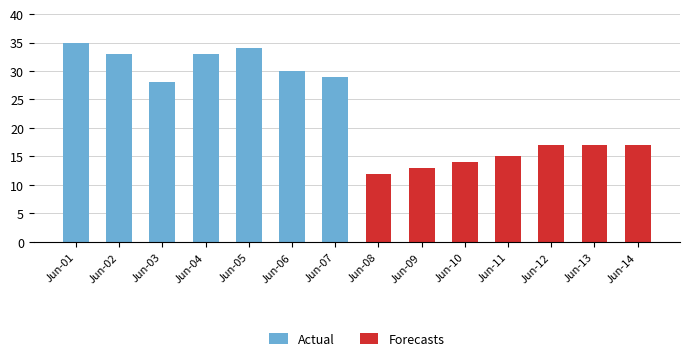

What is the difference between the maximum and minimum values in the Forecasts series?

5